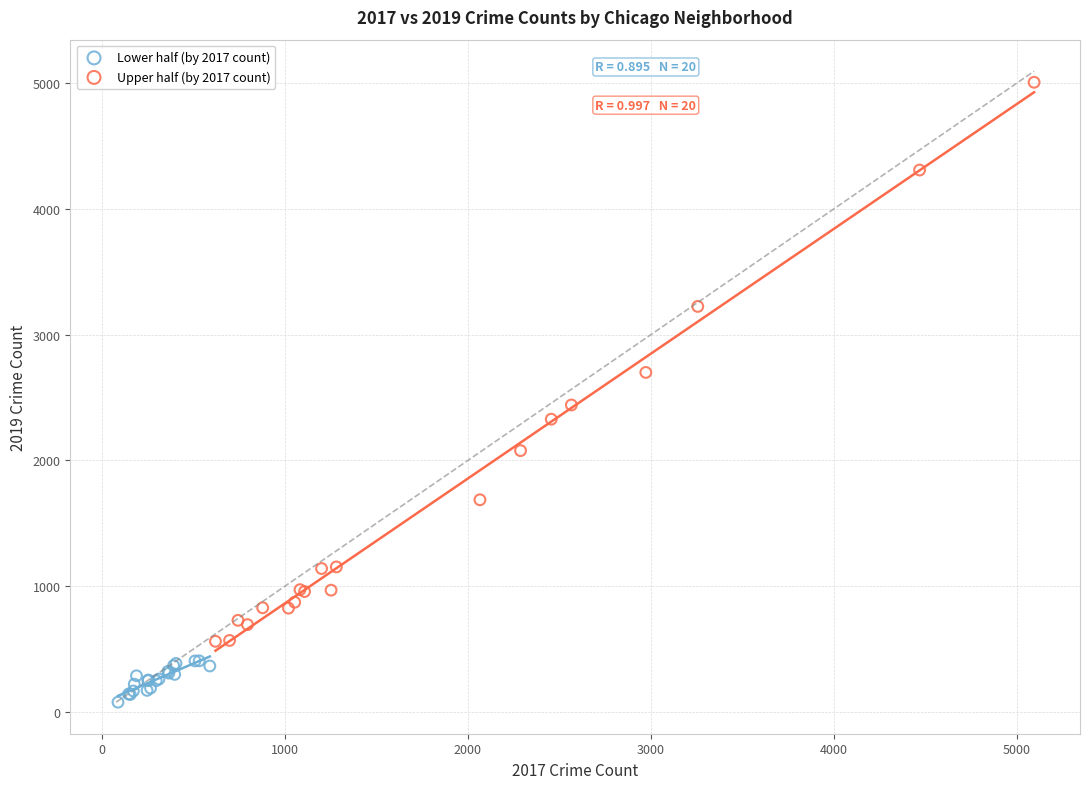

What are all the series names shown in the legend?

Lower half (by 2017 count), Upper half (by 2017 count)